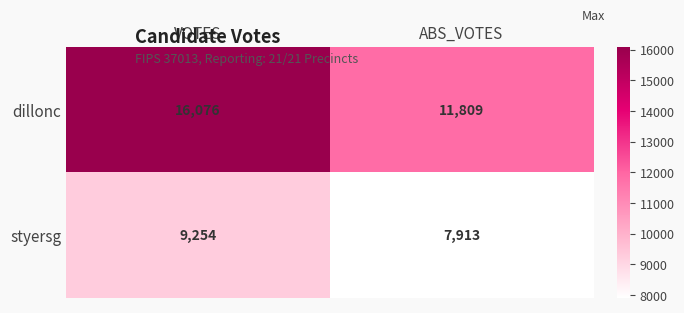

Between VOTES and ABS_VOTES, which series saw the biggest shift?

dillonc